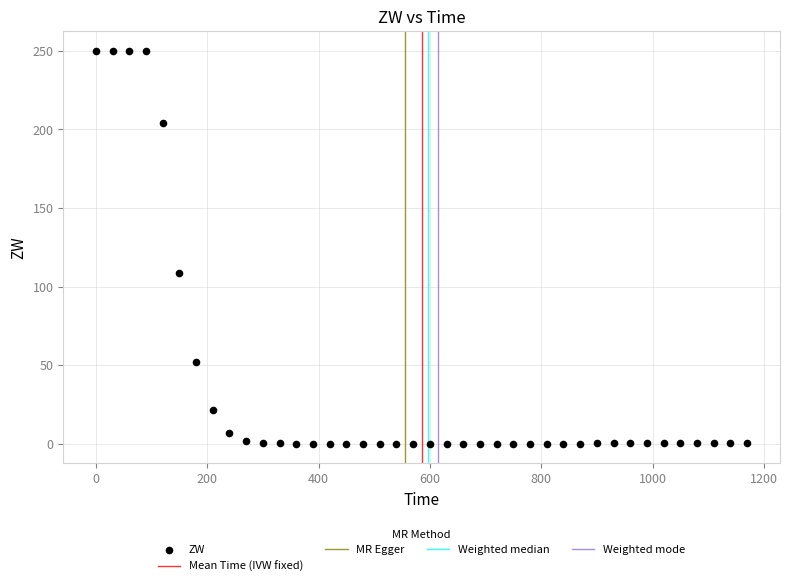

What is the range of Y values (max minus min)?

249.9